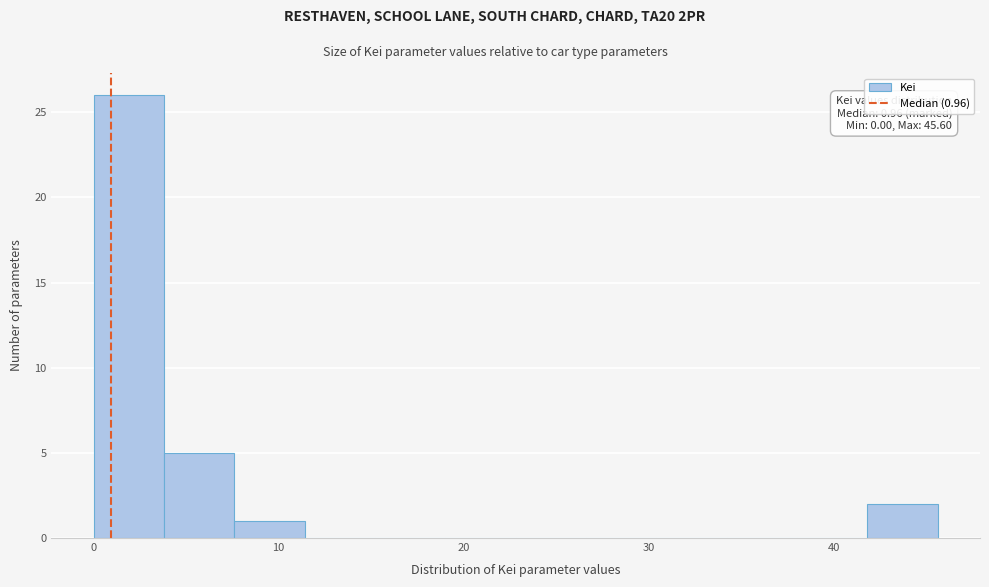

Around what value on the x-axis is the tallest bar? Give the approximate position of its centre, as read against the axis.

2